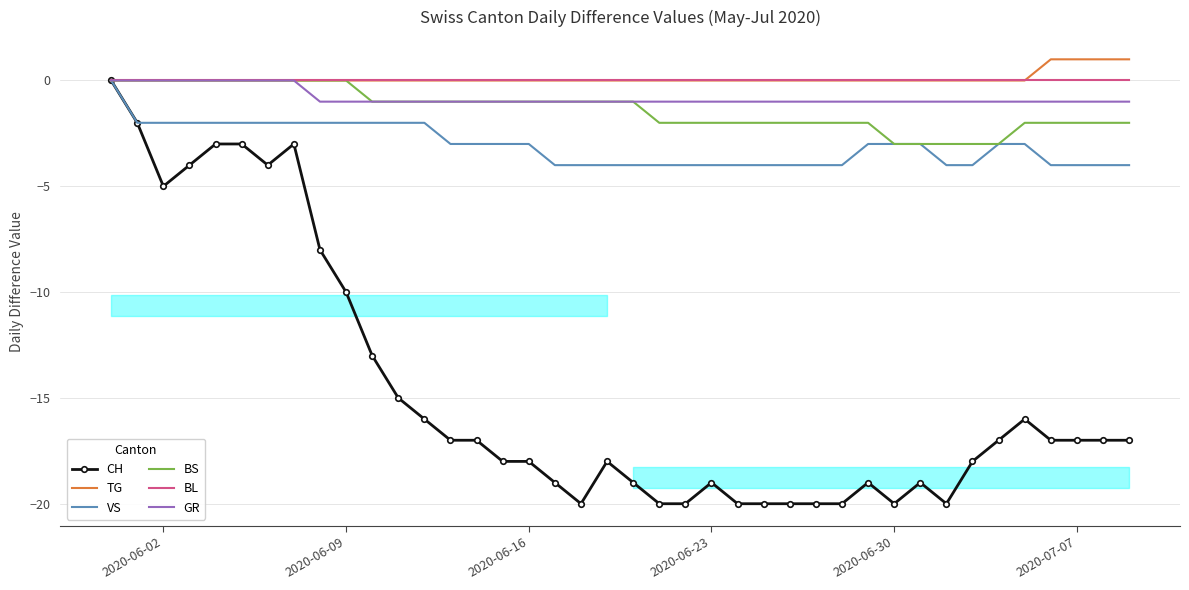

True or false: CH has a value of -19 at 2020-06-23.

True